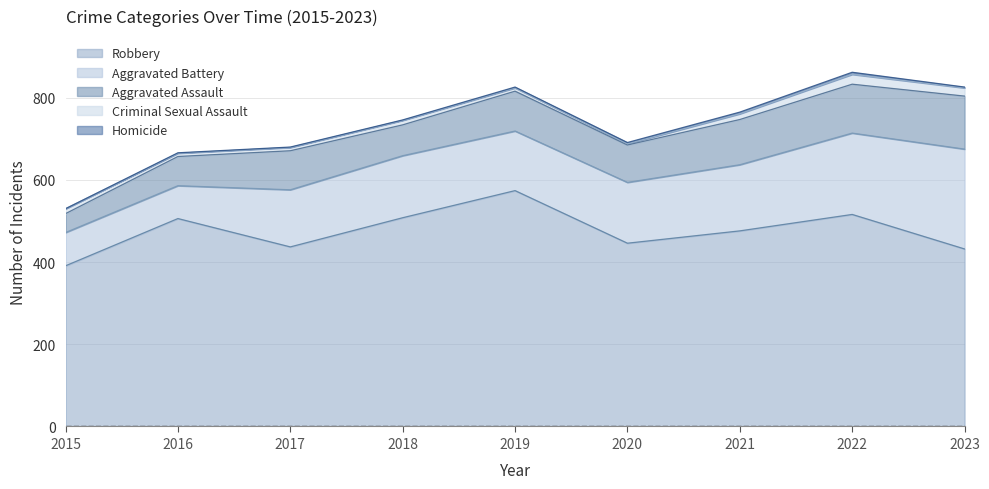

At which label does Aggravated Battery first exceed 148?

2018